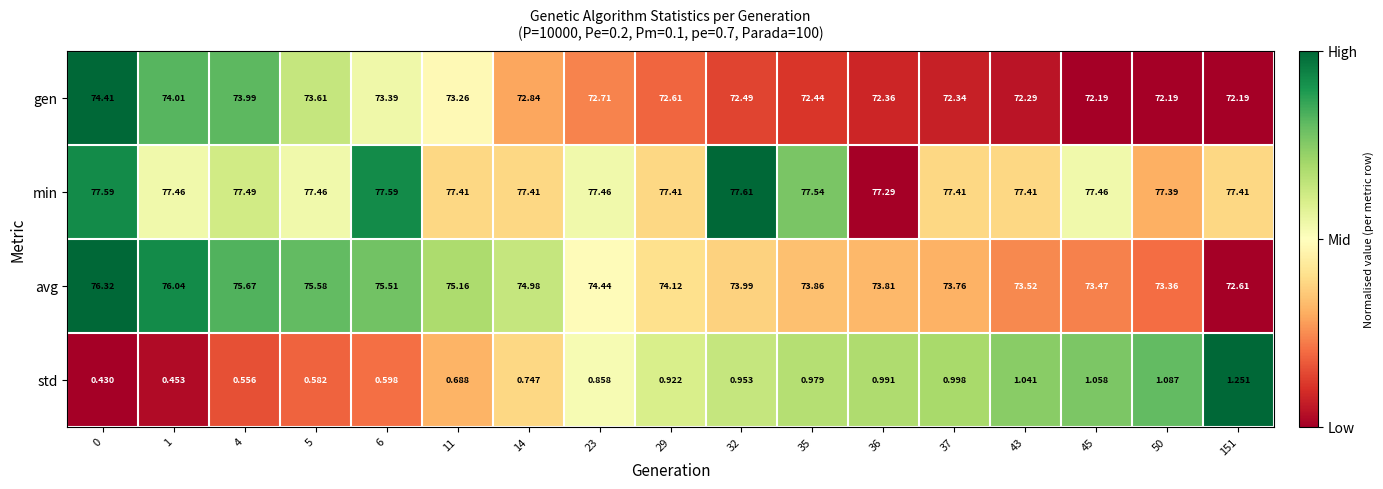

List the series in order of their peak value, highest first.

min, avg, gen, std